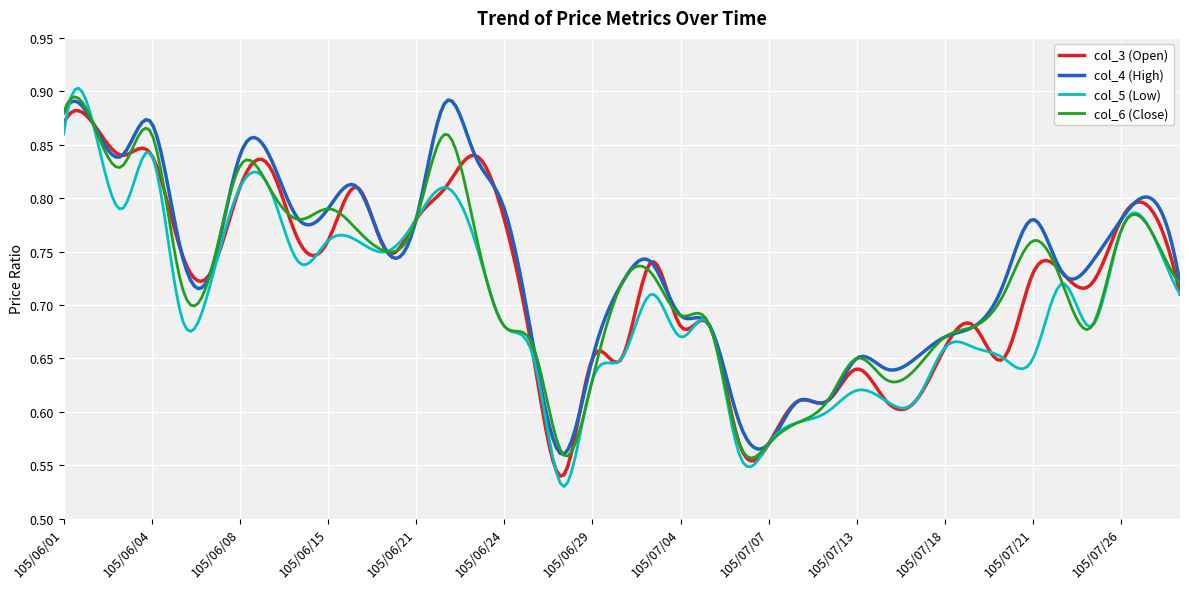

Which series has the widest spread of values?

col_5 (Low)